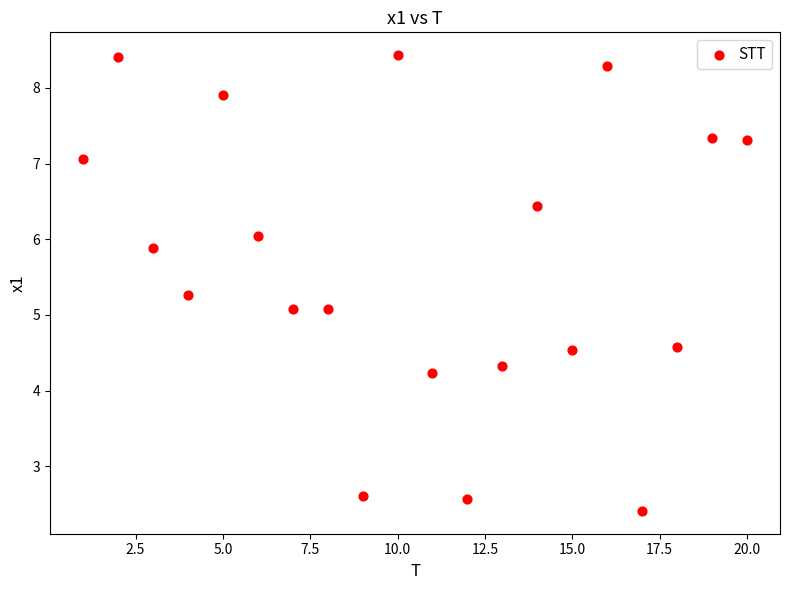

What is the range of Y values (max minus min)?

6.0